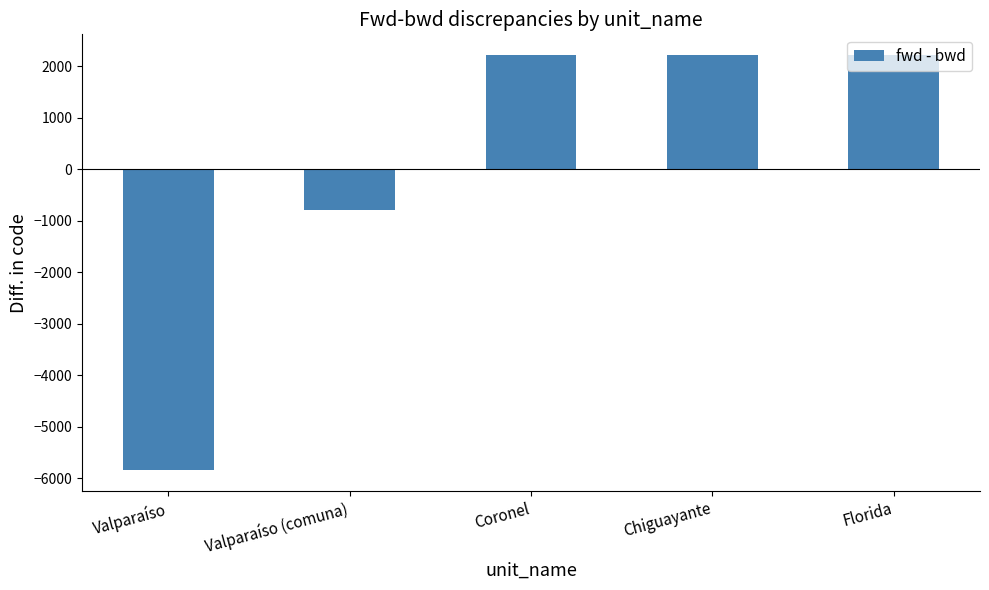

The chart shows a value of 1530 at Florida. True or false?

False